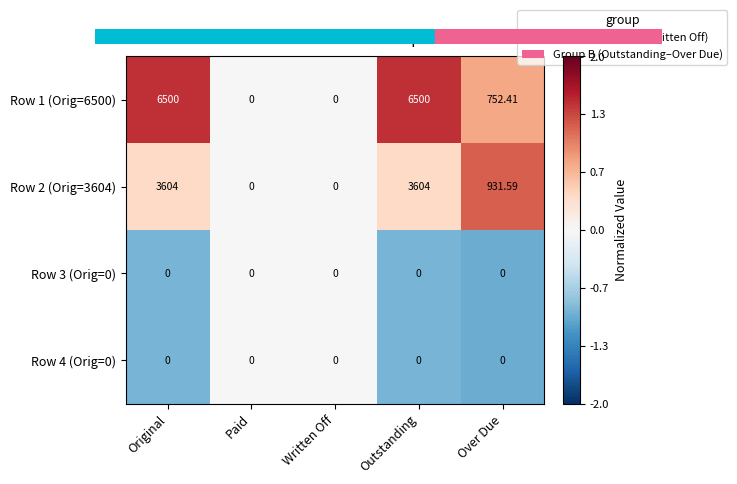

Which series has the largest total across all categories?

Row 1 (Orig=6500)